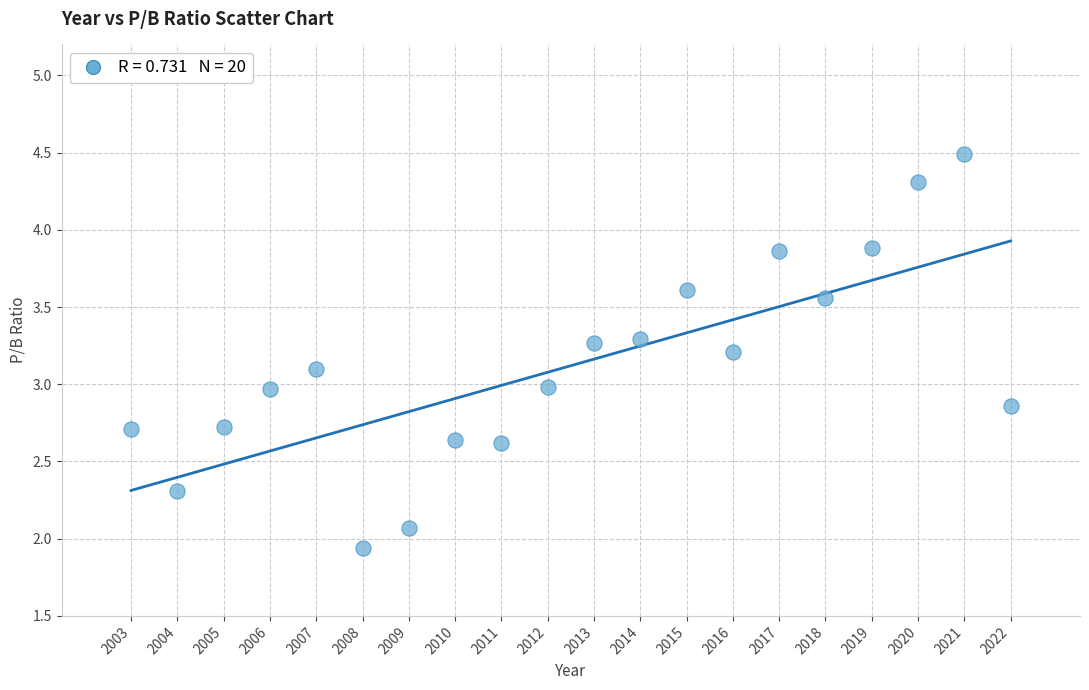

What is the range of X values (max minus min)?

19.0